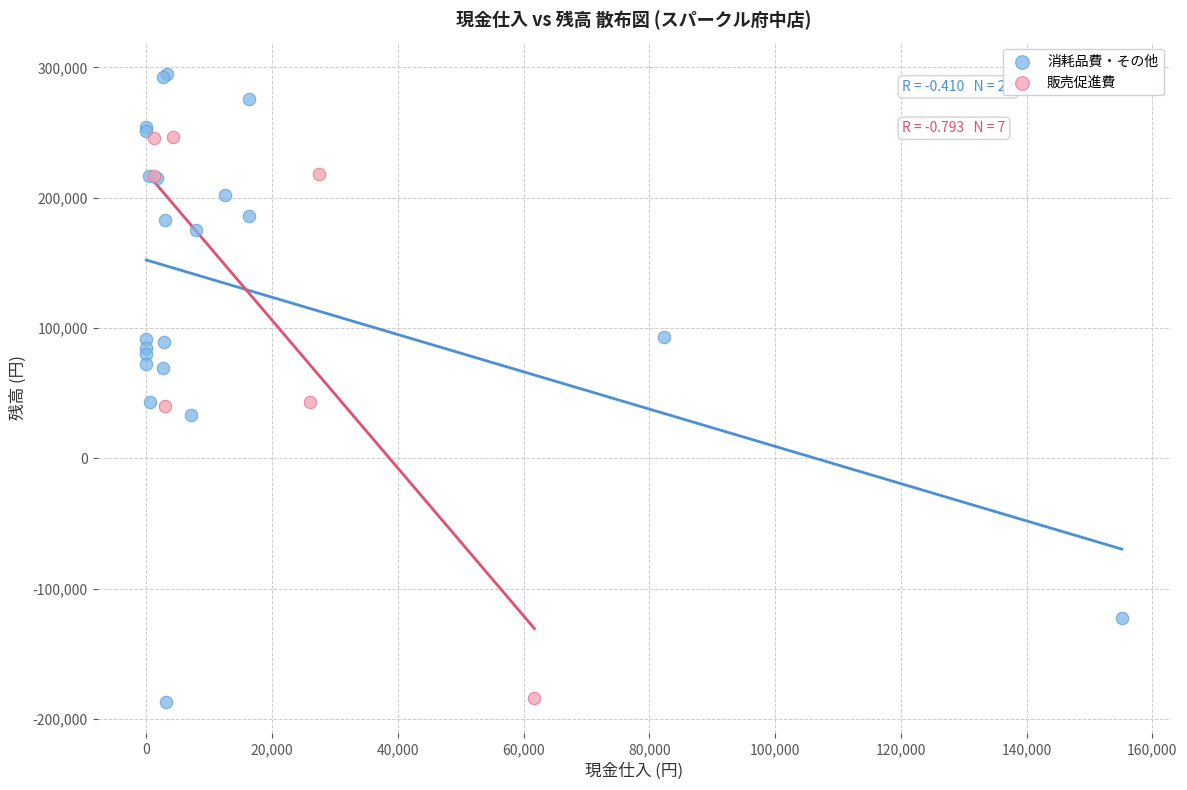

Which series contains the highest Y value?

消耗品費・その他